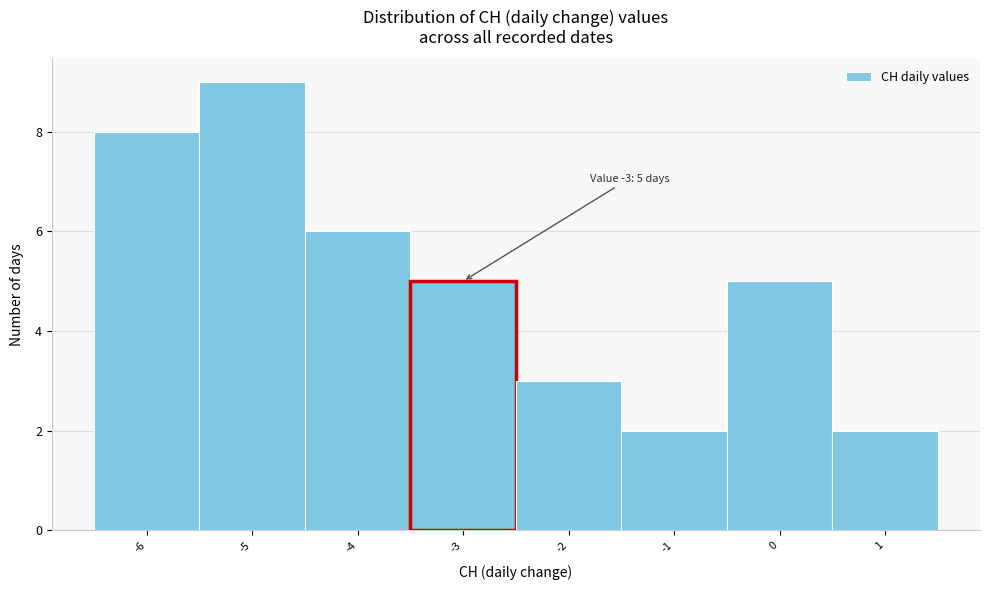

Which range on the x-axis has the tallest bar?

-5.5 to -4.5